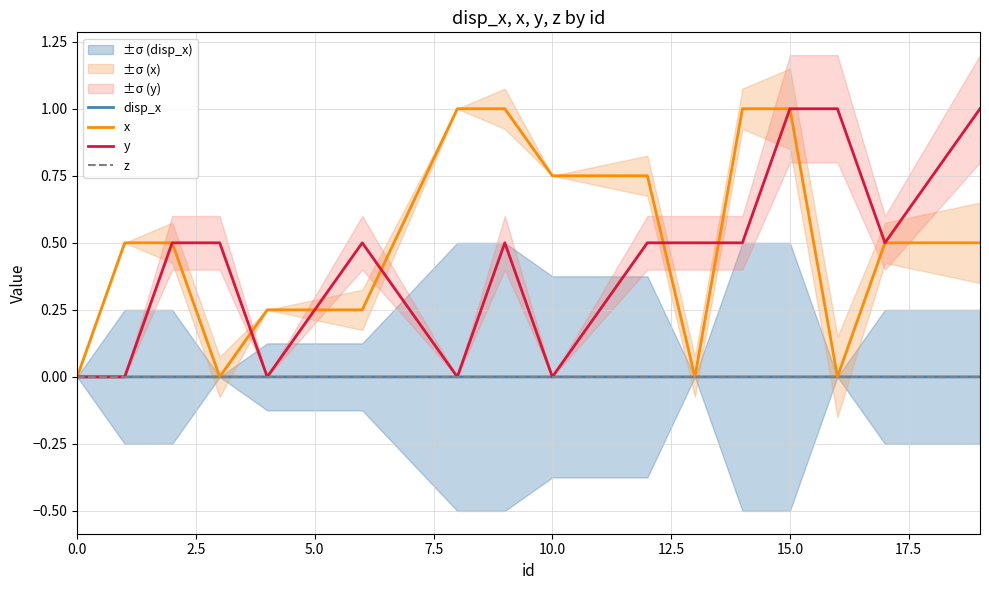

What is the maximum value shown in the chart?

1.0